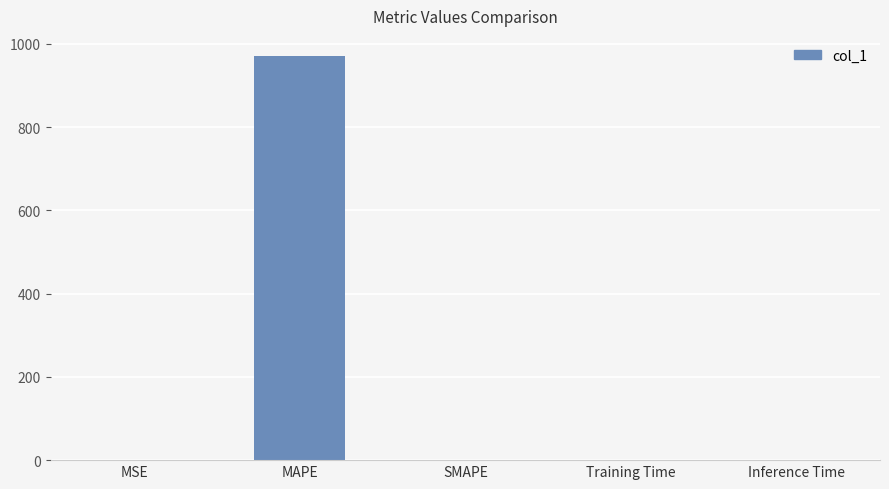

At which category does the chart reach its peak across all series?

MAPE